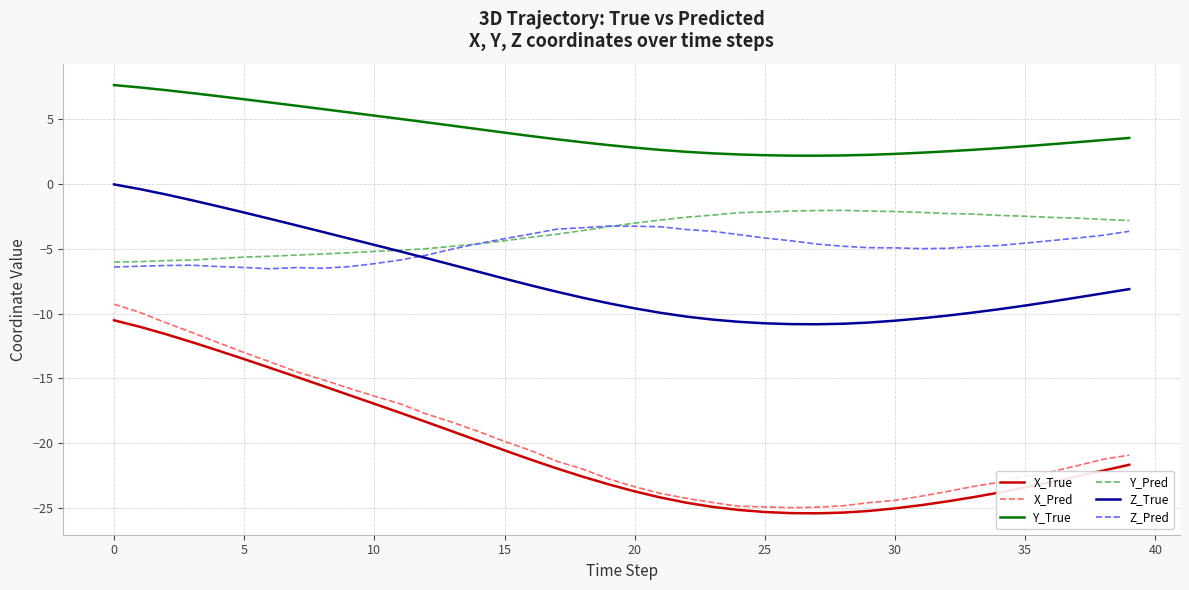

What is the minimum value for X_Pred?

-25.0